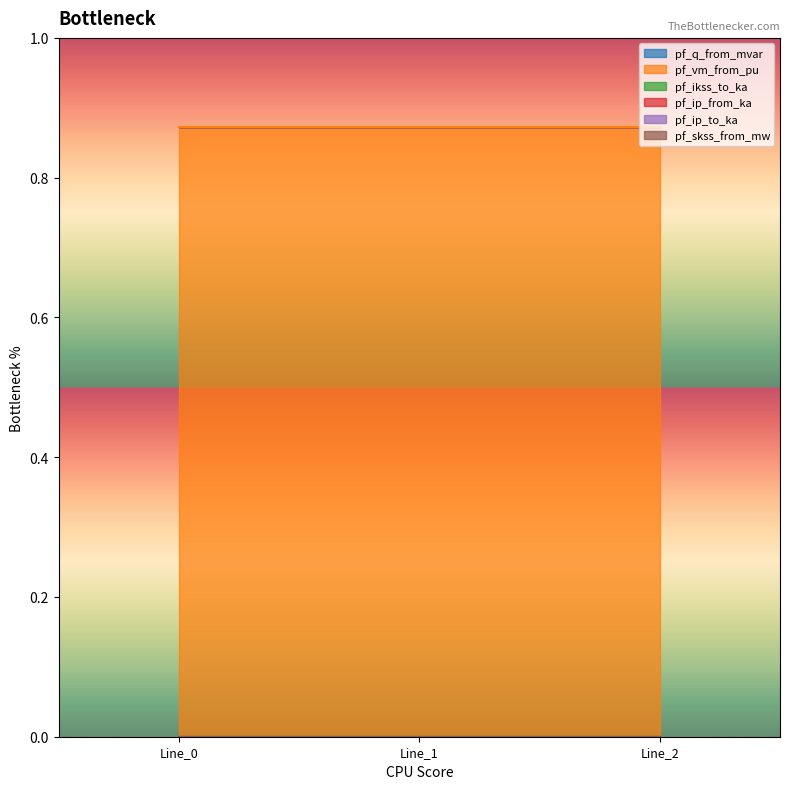

What are all the series names shown in the legend?

pf_q_from_mvar, pf_vm_from_pu, pf_ikss_to_ka, pf_ip_from_ka, pf_ip_to_ka, pf_skss_from_mw